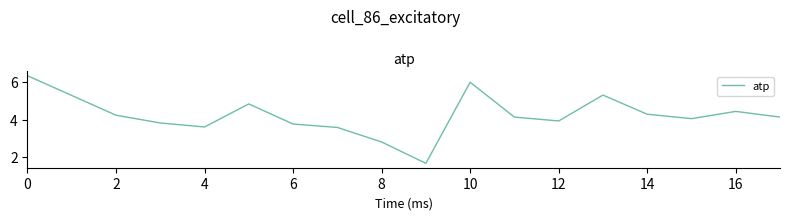

What is the difference between the maximum and minimum values?

4.7